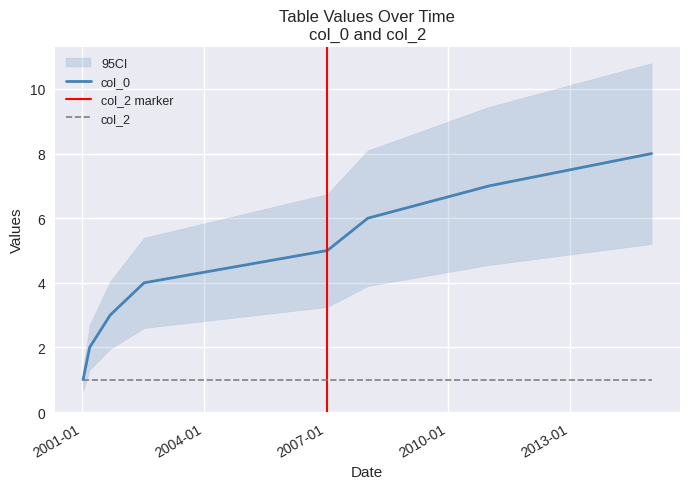

Does the chart display data point markers on the line(s)?

No